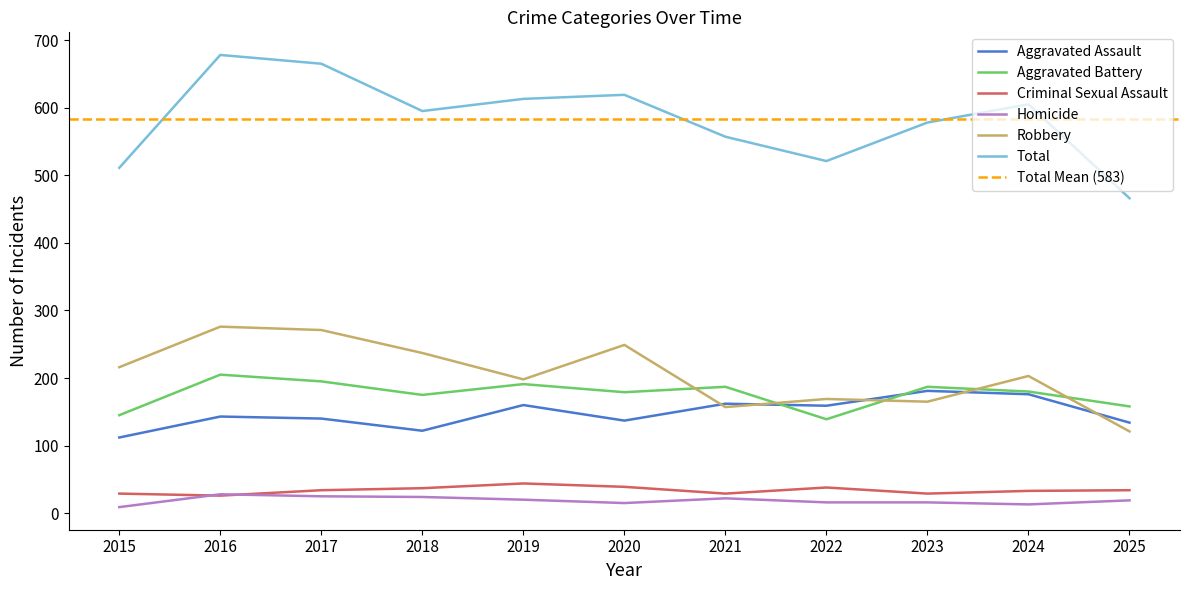

Is the value of Criminal Sexual Assault at 2021 greater than the value of Total at 2015?

No